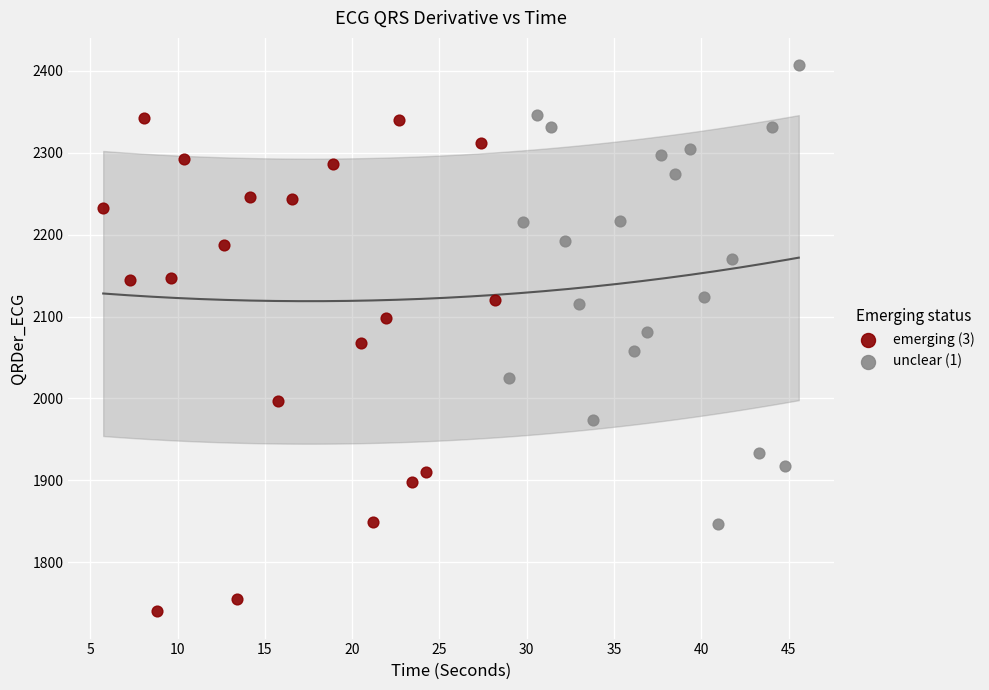

Which series has the widest spread of Y values?

emerging (3)